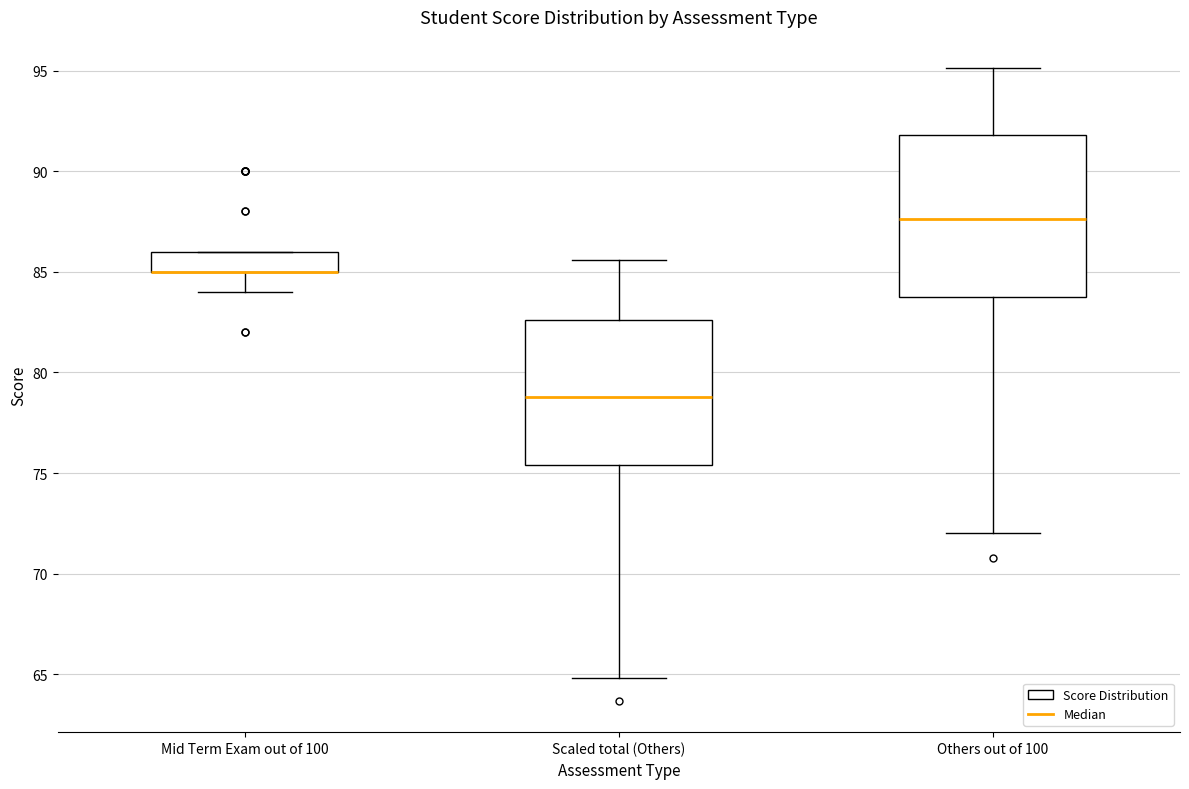

Reading left to right, transcribe this box plot: for each box, give where its median line is, the range the box spans, and where its two whiskers end, as read against the y-axis. The values are not printed on the chart, so give them approximately, as read against the axis.

Mid Term Exam out of 100: median 85.0 (drawn on the box's lower edge), box 85.0 to 86.0, whiskers 84.0 to 86.0
Scaled total (Others): median 79.0, box 75.5 to 82.5, whiskers 65.0 to 85.5
Others out of 100: median 87.5, box 84.0 to 92.0, whiskers 72.0 to 95.0